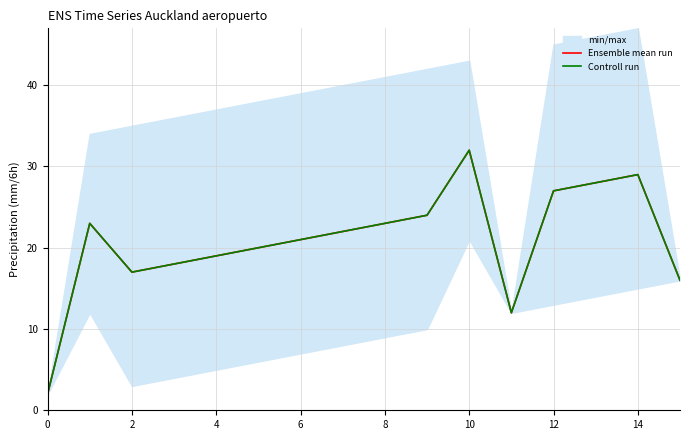

What is the label of the 2nd point from the left?

2